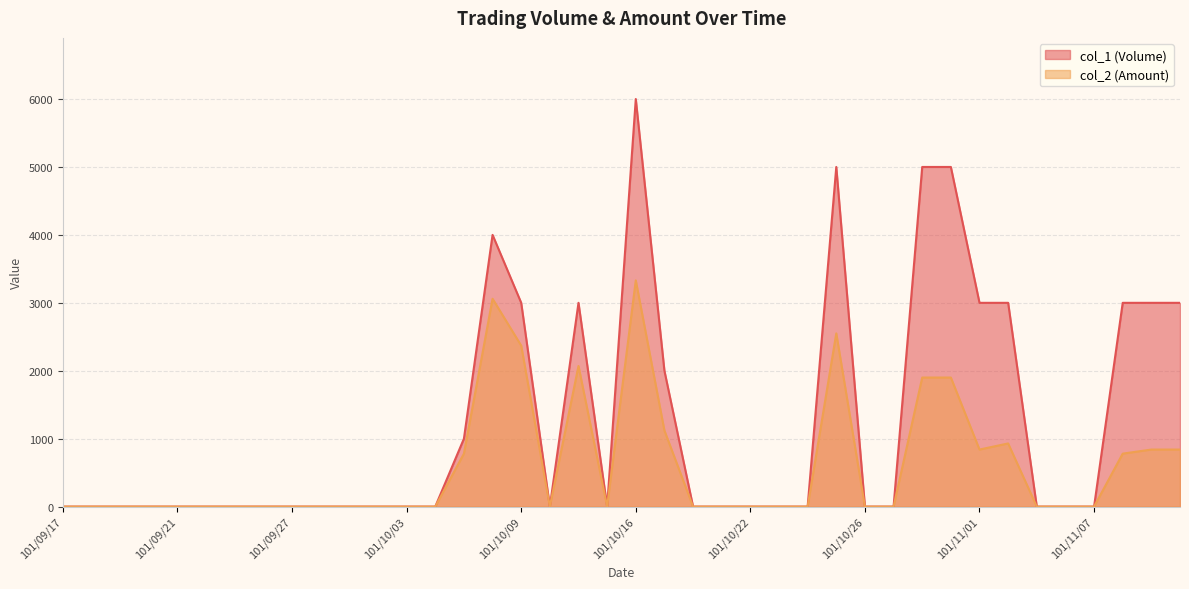

What is the sum of the col_2 (Amount) values at 101/11/01 and 101/09/21?

840